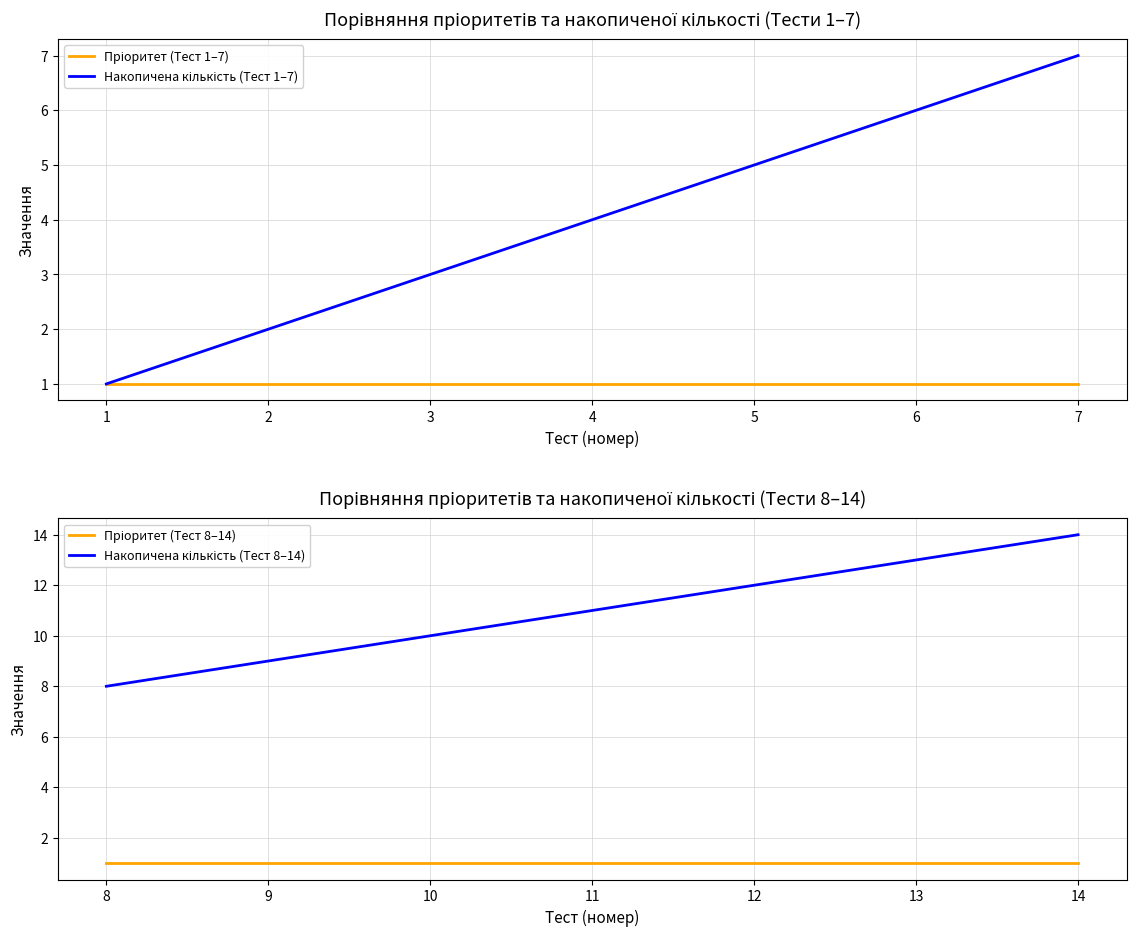

At which category is the sum across all series the highest?

6